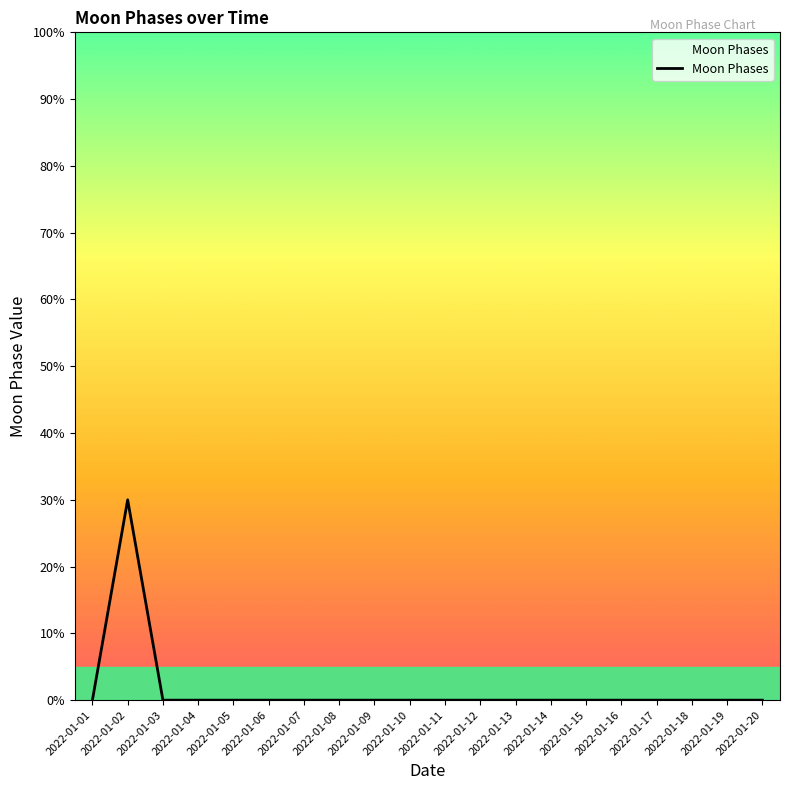

Reading left to right, extract all data points from this chart.

2022-01-01=0	2022-01-02=3	2022-01-03=0	2022-01-04=0	2022-01-05=0	2022-01-06=0	2022-01-07=0	2022-01-08=0	2022-01-09=0	2022-01-10=0	2022-01-11=0	2022-01-12=0	2022-01-13=0	2022-01-14=0	2022-01-15=0	2022-01-16=0	2022-01-17=0	2022-01-18=0	2022-01-19=0	2022-01-20=0